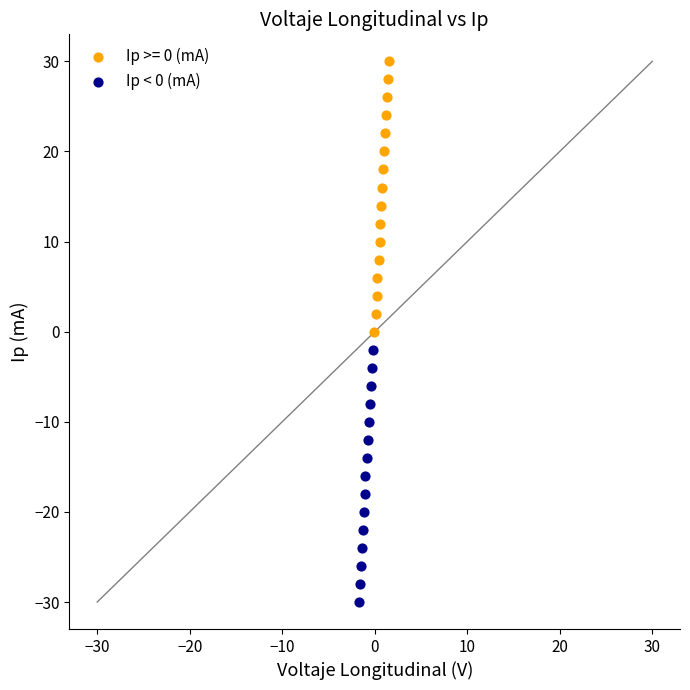

Which series contains the lowest Y value?

Ip < 0 (mA)